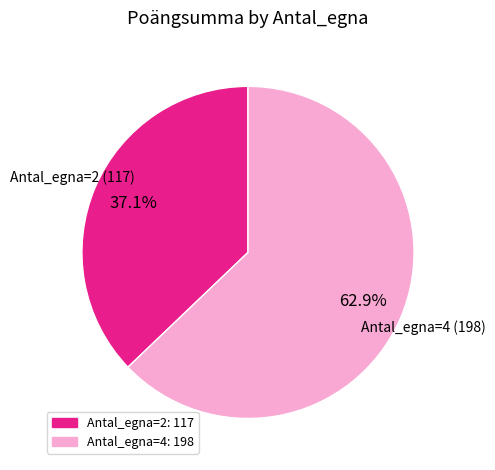

To the nearest percent, what percentage of the pie is Antal_egna=2?

37%